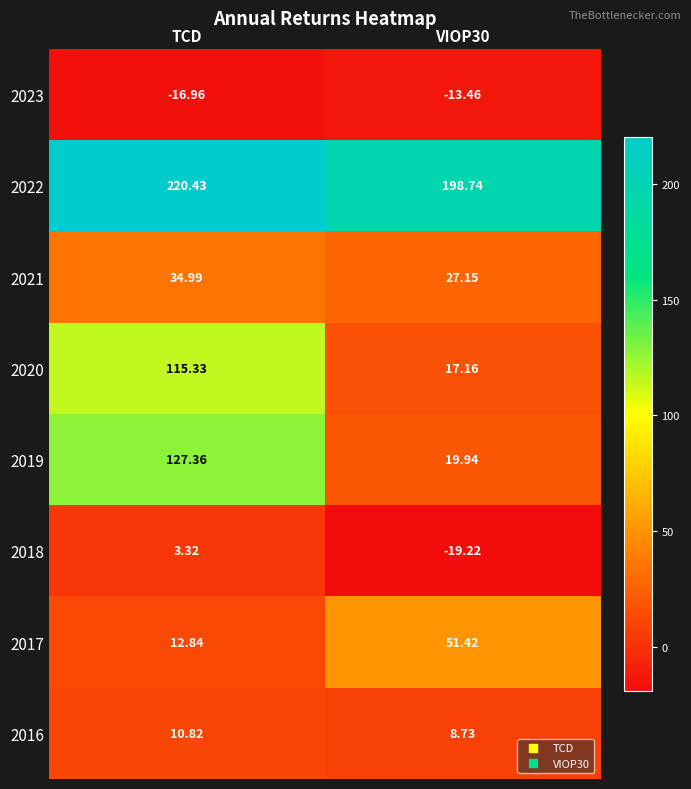

At which category is the sum across all series the highest?

TCD